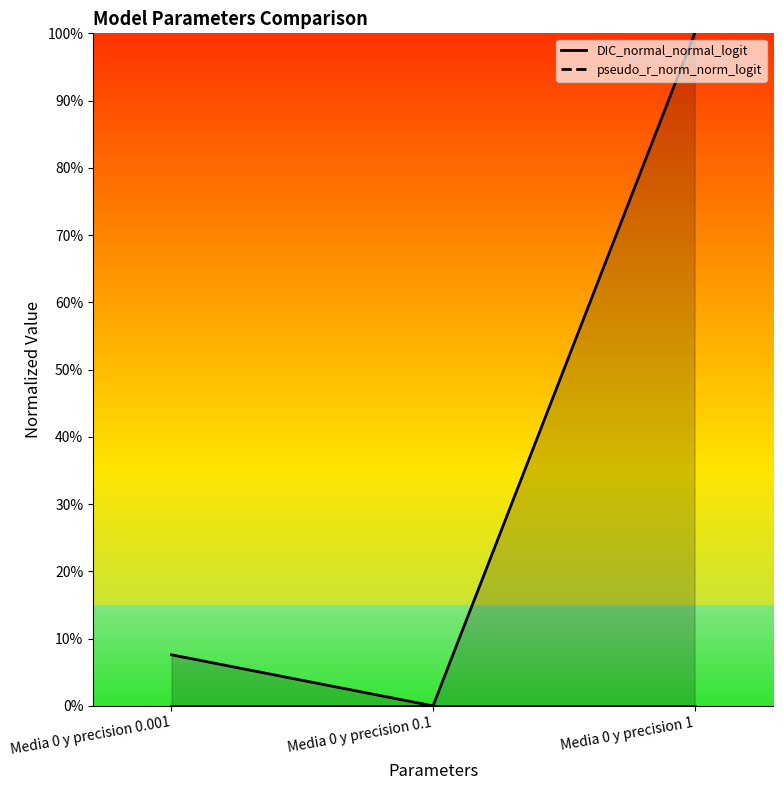

What is the average value?

0.4